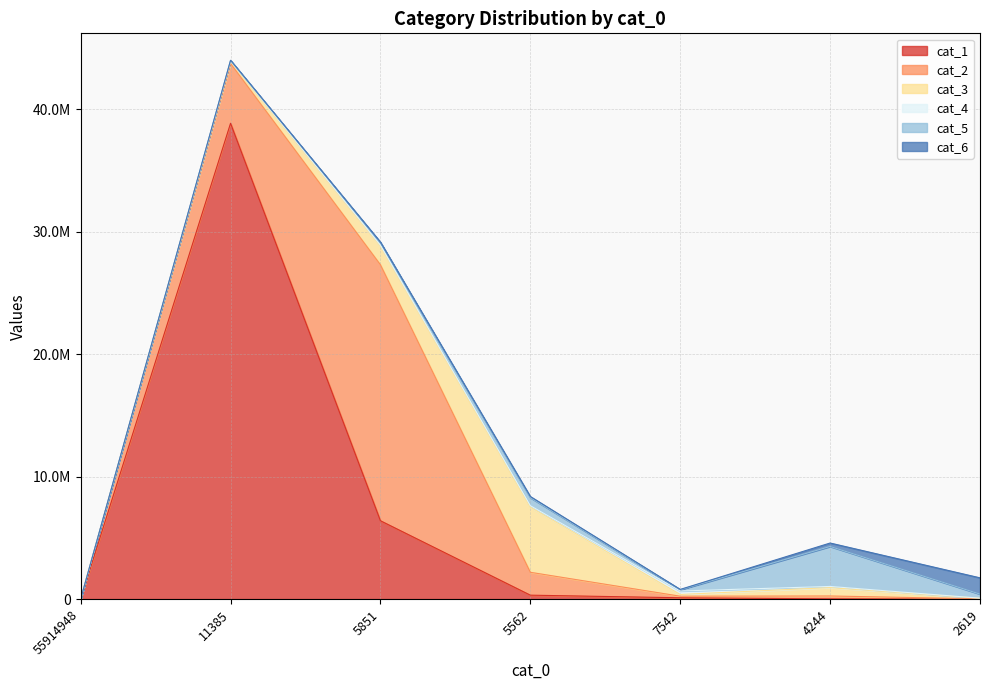

Where is cat_3 nearest to the value 2662175?

5851